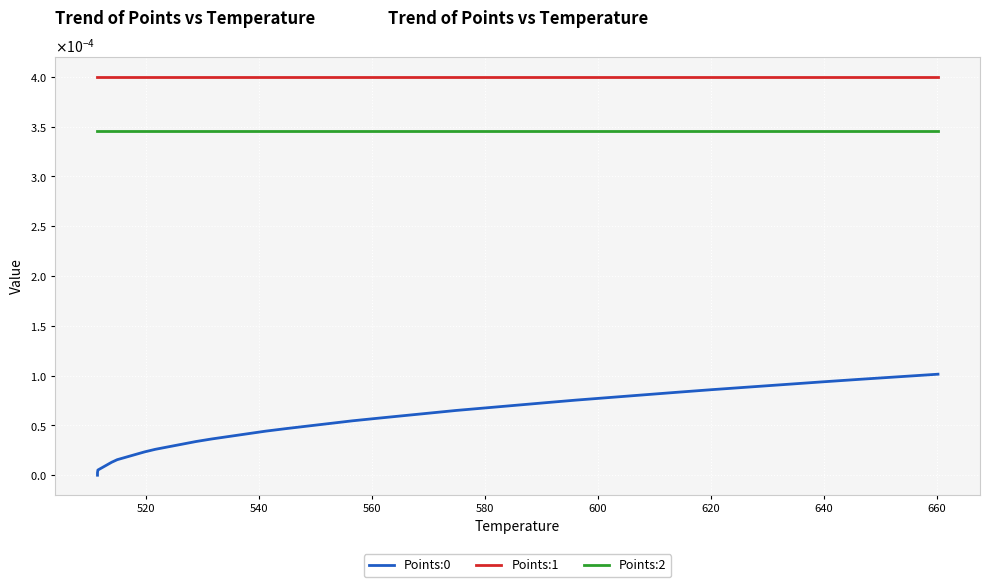

Is this an area chart (filled region under the line)?

No